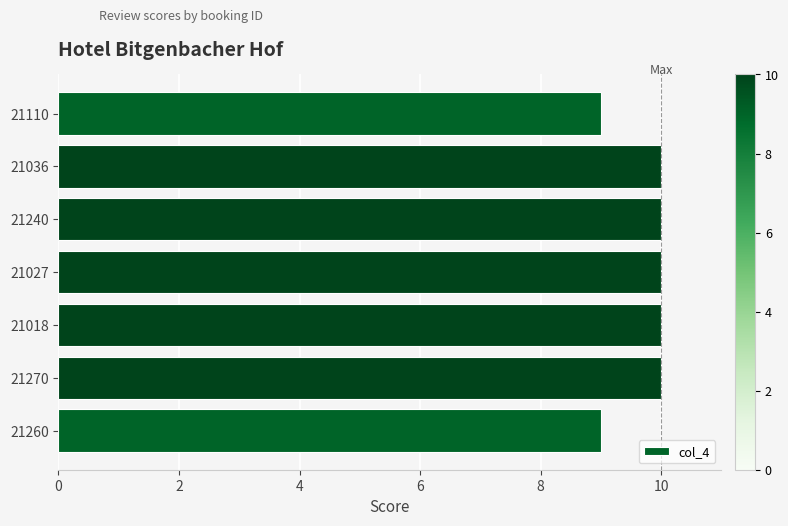

Are the bars horizontal?

Yes